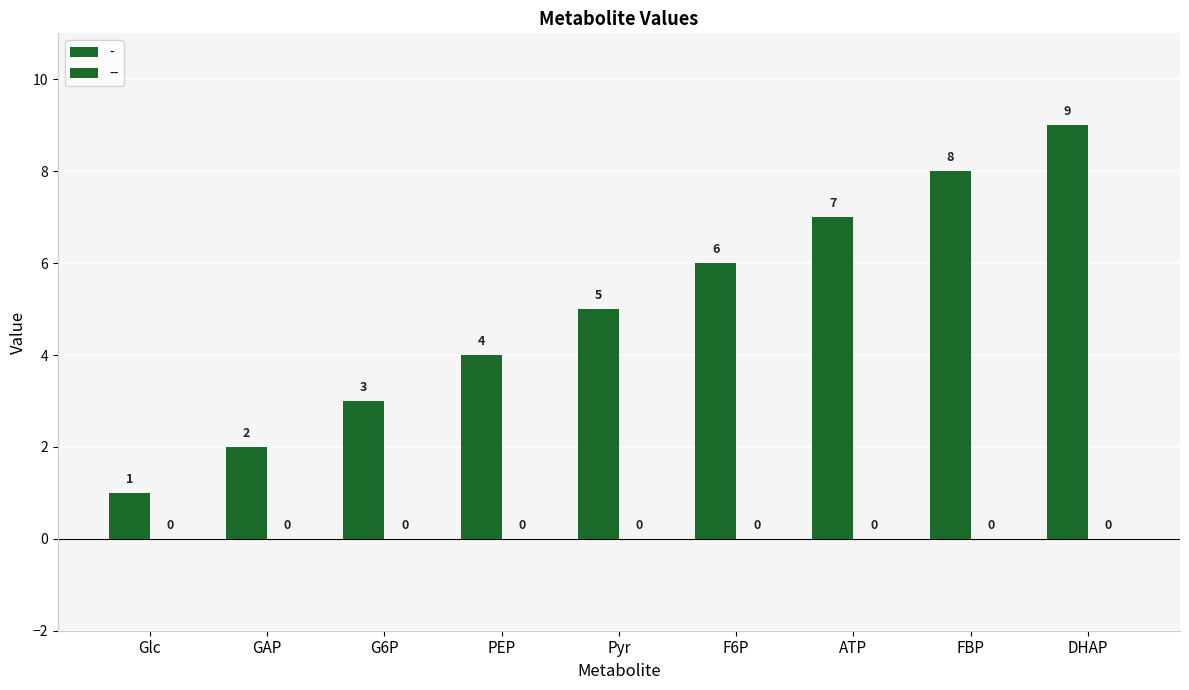

What is the smallest value displayed?

1